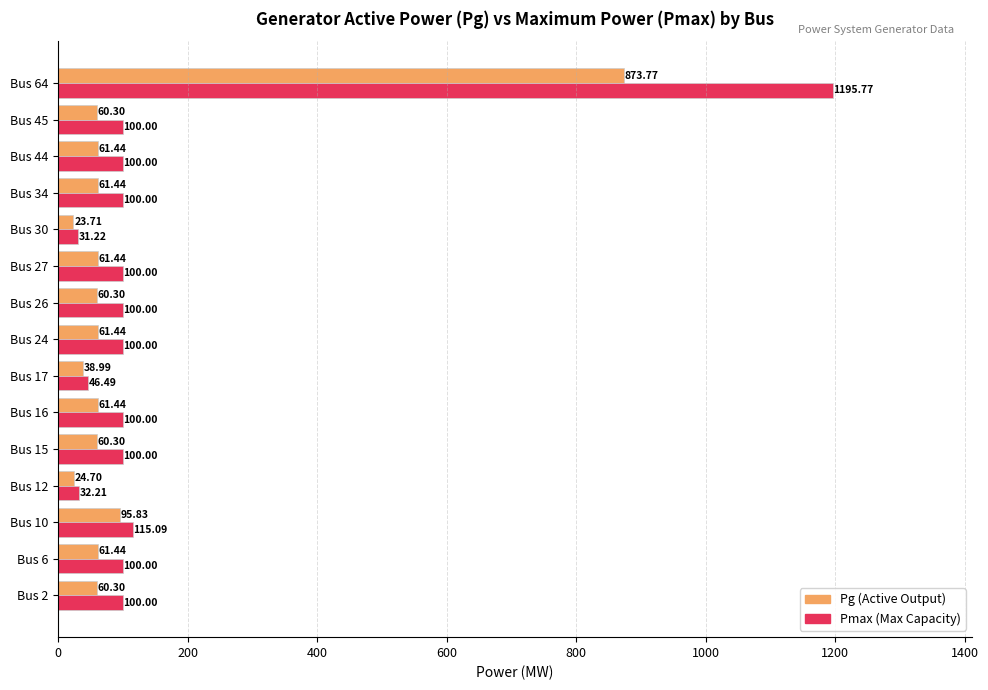

At which category is the sum across all series the highest?

Bus 64